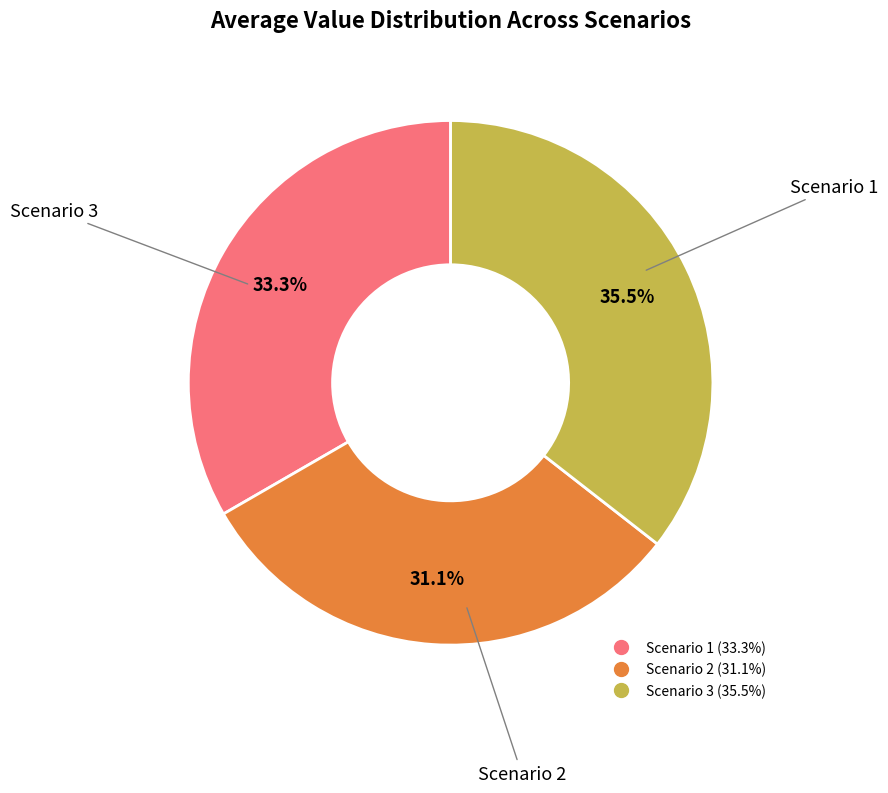

Which slice is the smallest?

Scenario 2